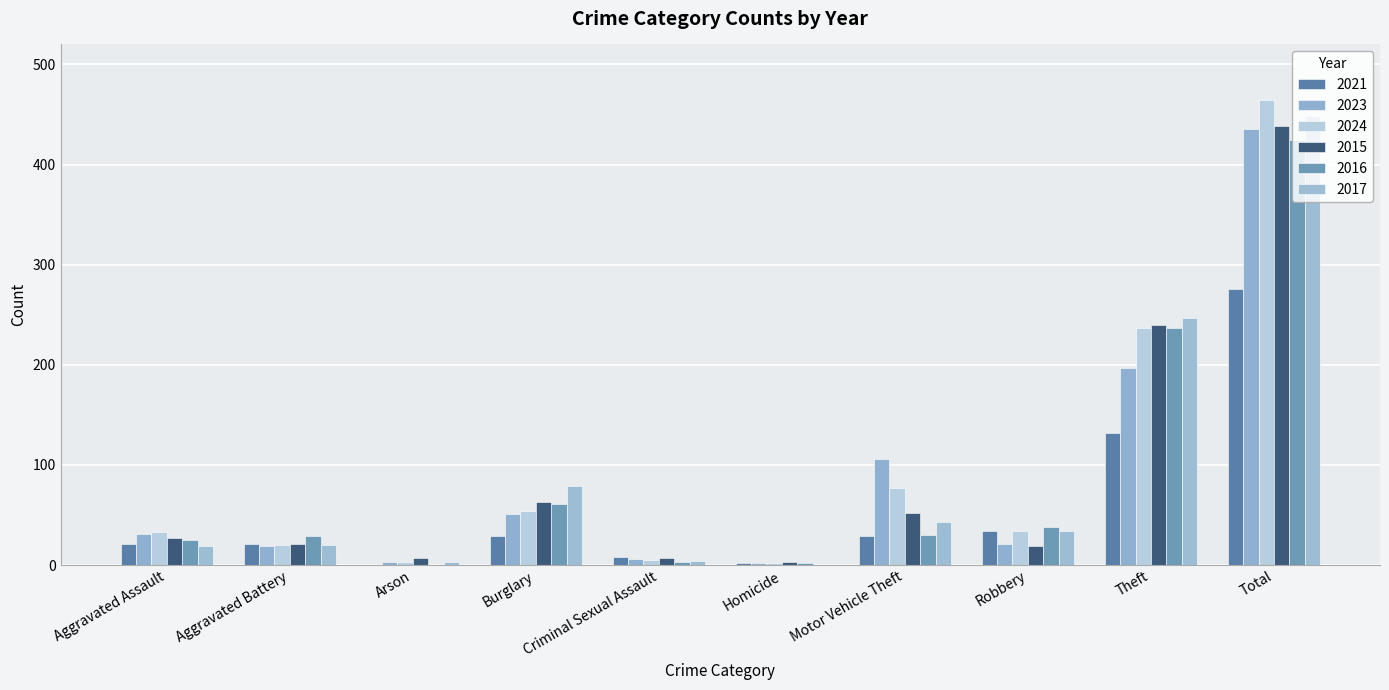

What is the difference between the 2016 values at Motor Vehicle Theft and Burglary?

31